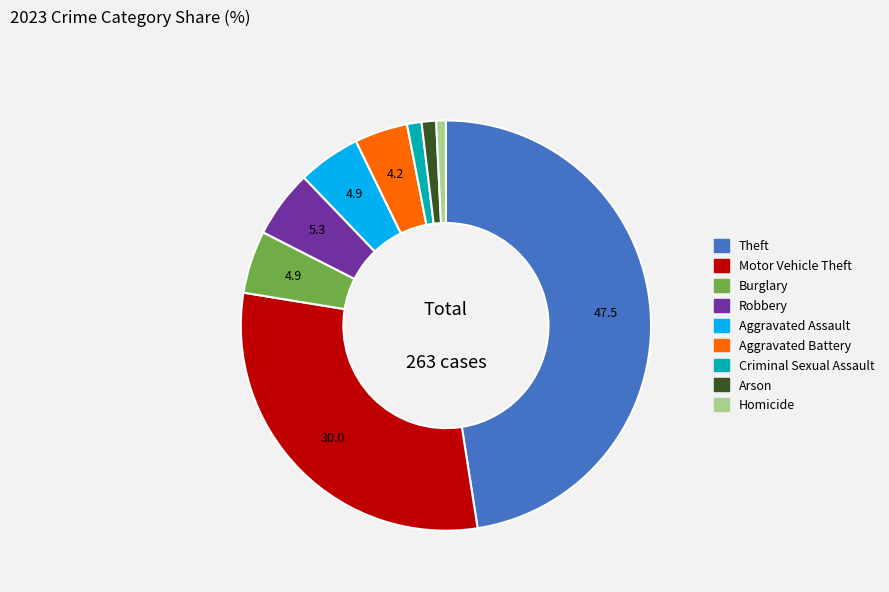

Is the sum of Theft and Burglary greater than half?

Yes